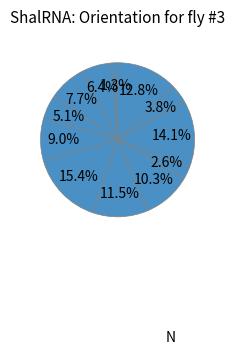

How many slices are in this pie chart?

12